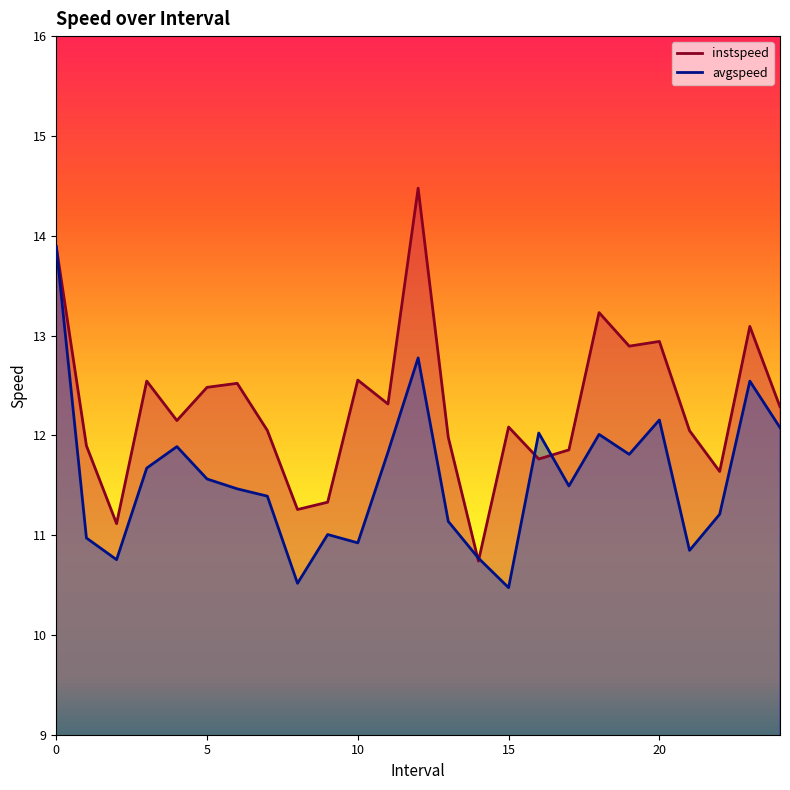

Where is the first local maximum for instspeed?

3